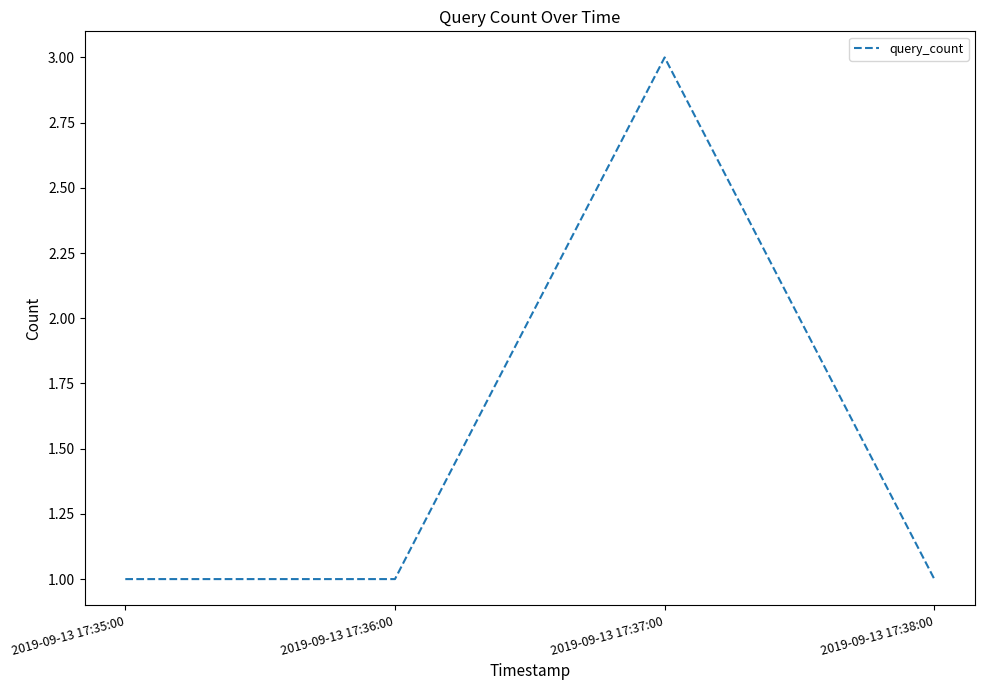

What is the greatest value displayed?

3